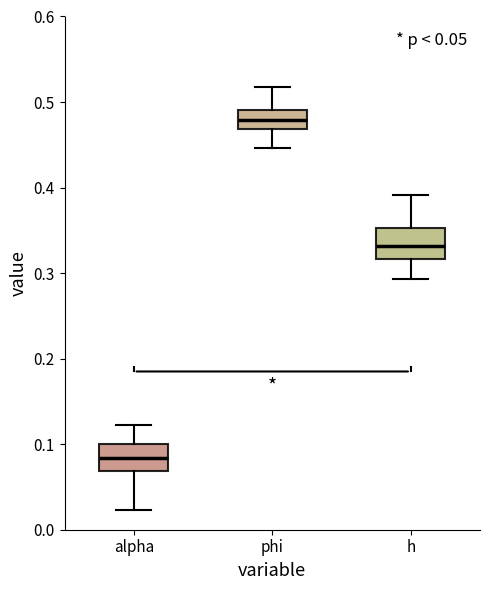

Which box's median line is the lowest?

alpha